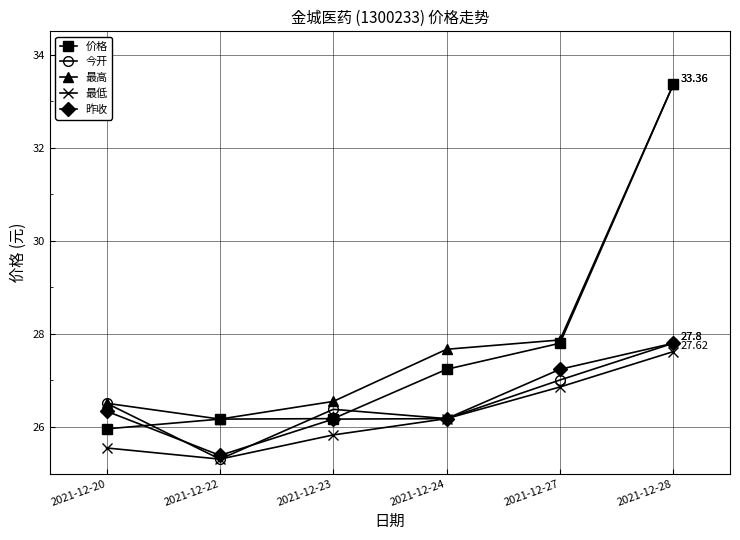

What is the minimum value for 价格?

26.0